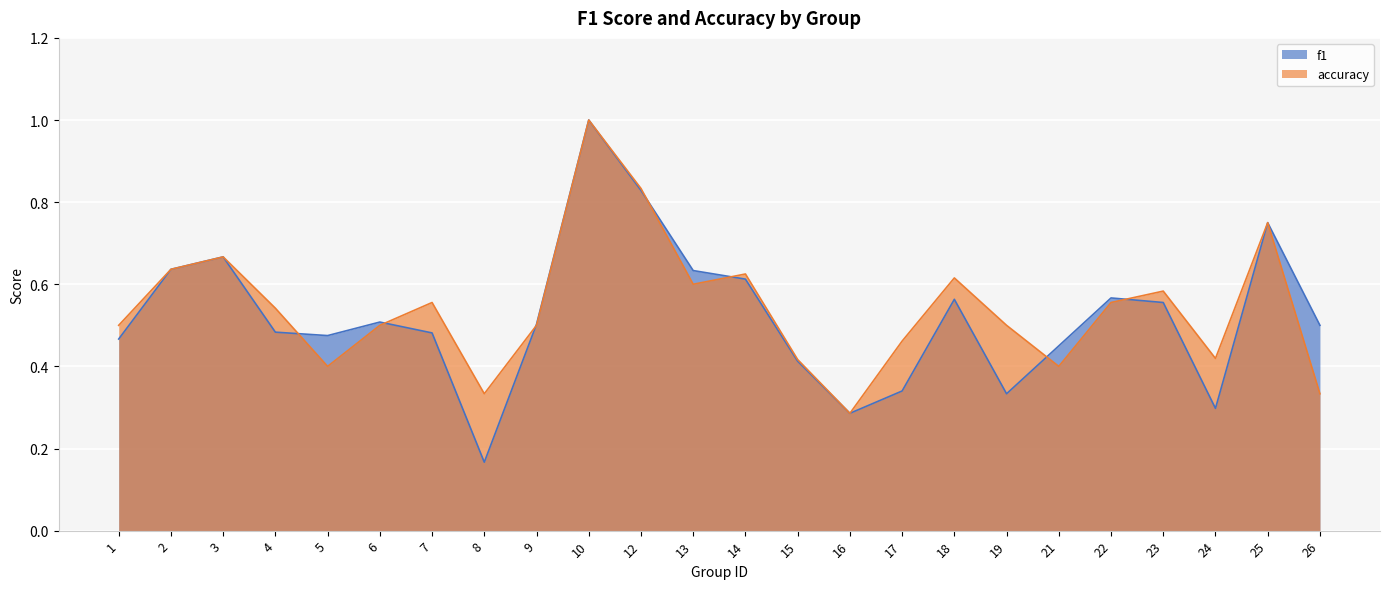

List the series in order of their peak value, lowest first.

f1, accuracy